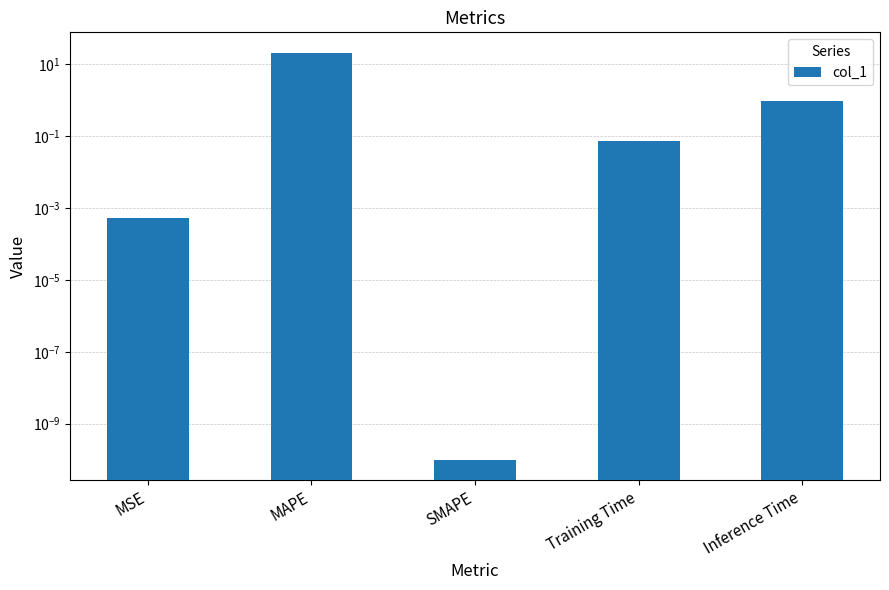

True or false: the data shows 0.3 at Inference Time.

False